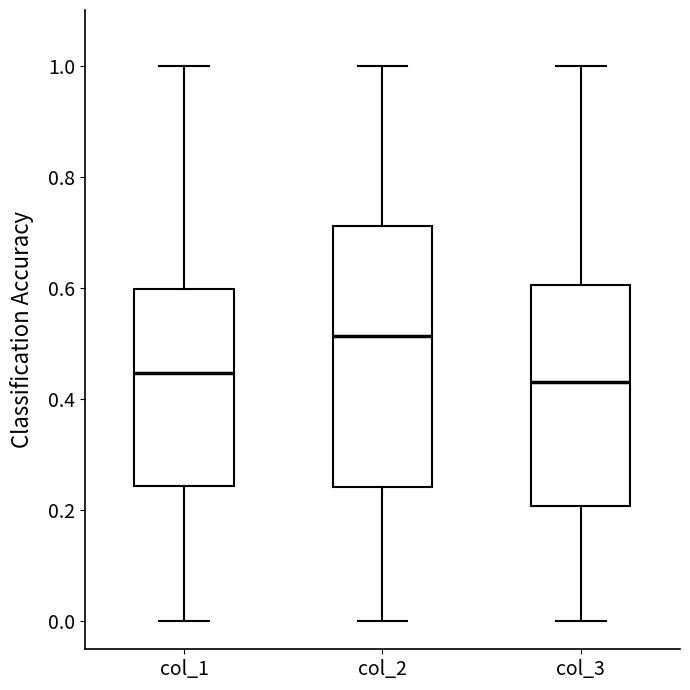

Which box's median line is the highest?

col_2